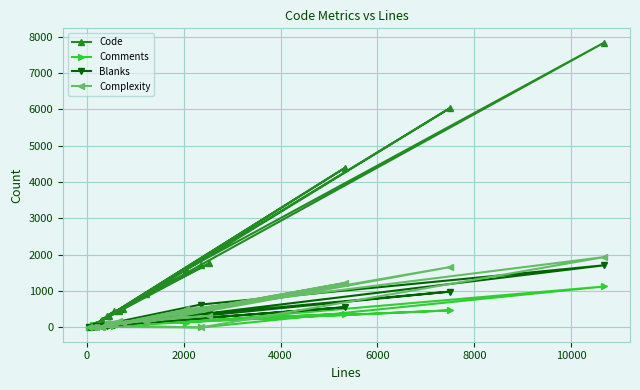

Reading right to left, list all the values displayed in this chart.

Code: 911	6034	189	4402	98	450	202	506	1763	320	456	319	1592	7841	1722	67	64	13
Comments: 97	471	63	380	54	43	57	142	395	44	116	82	134	1128	0	63	59	22
Blanks: 224	987	47	558	31	79	51	109	369	54	88	58	315	1712	631	21	16	5
Complexity: 148	1661	0	1228	0	96	14	123	322	125	185	66	495	1938	0	14	23	0